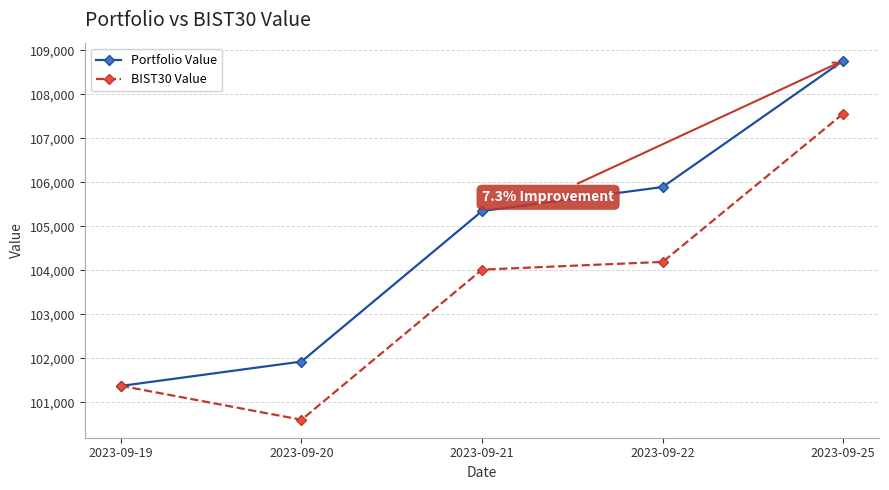

Where does the BIST30 Value series first go above 104015?

2023-09-21